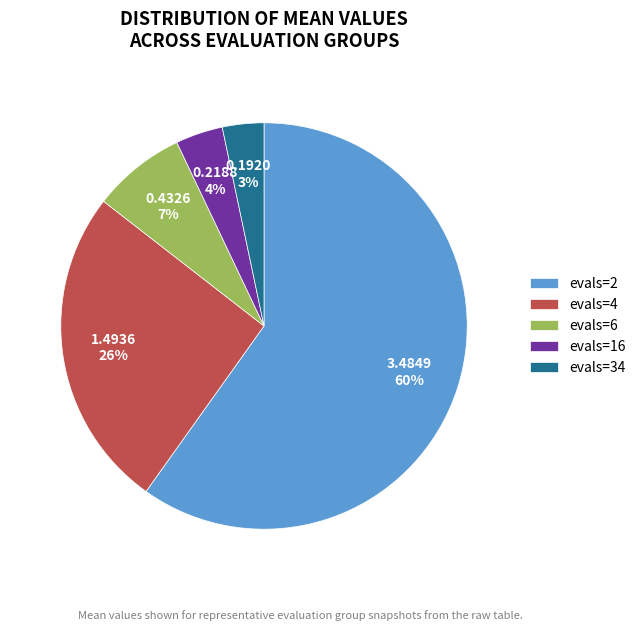

To the nearest percent, what is the difference between the largest and smallest slice percentages?

57%